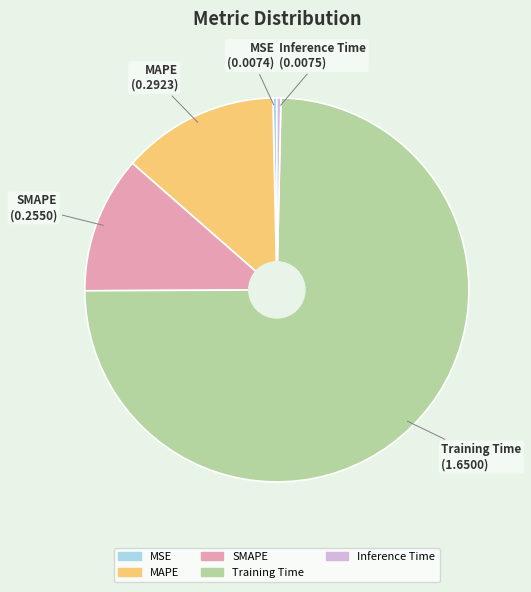

To the nearest percent, what is the average slice percentage?

20%